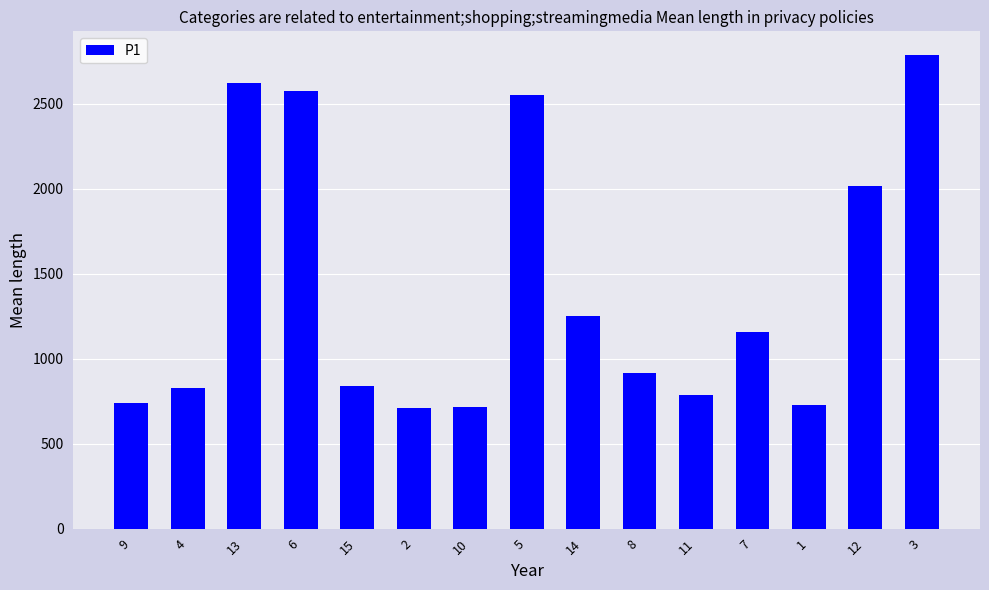

Where does the data first go above 913?

13